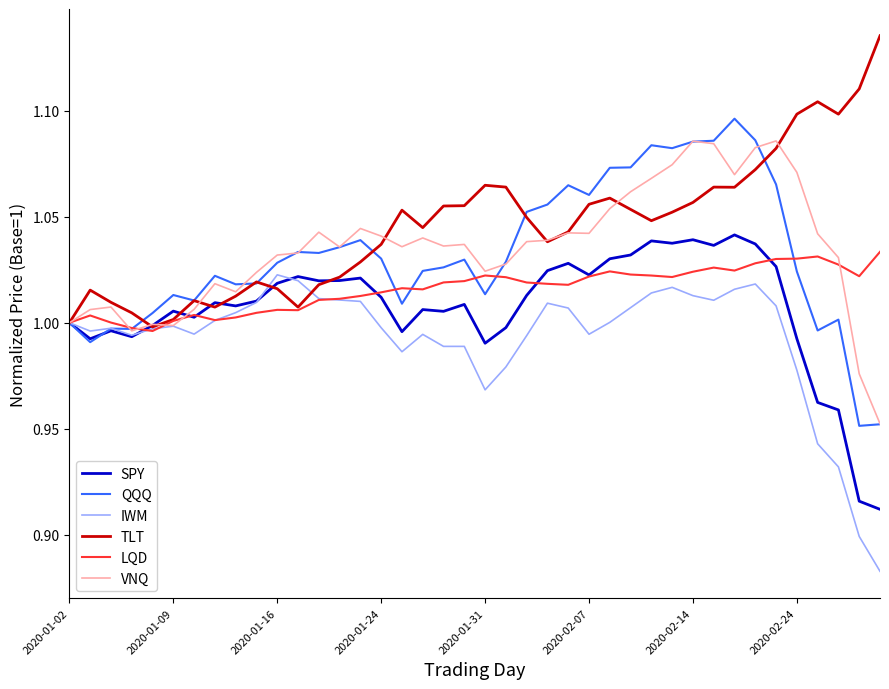

How many lines are shown in the chart?

6